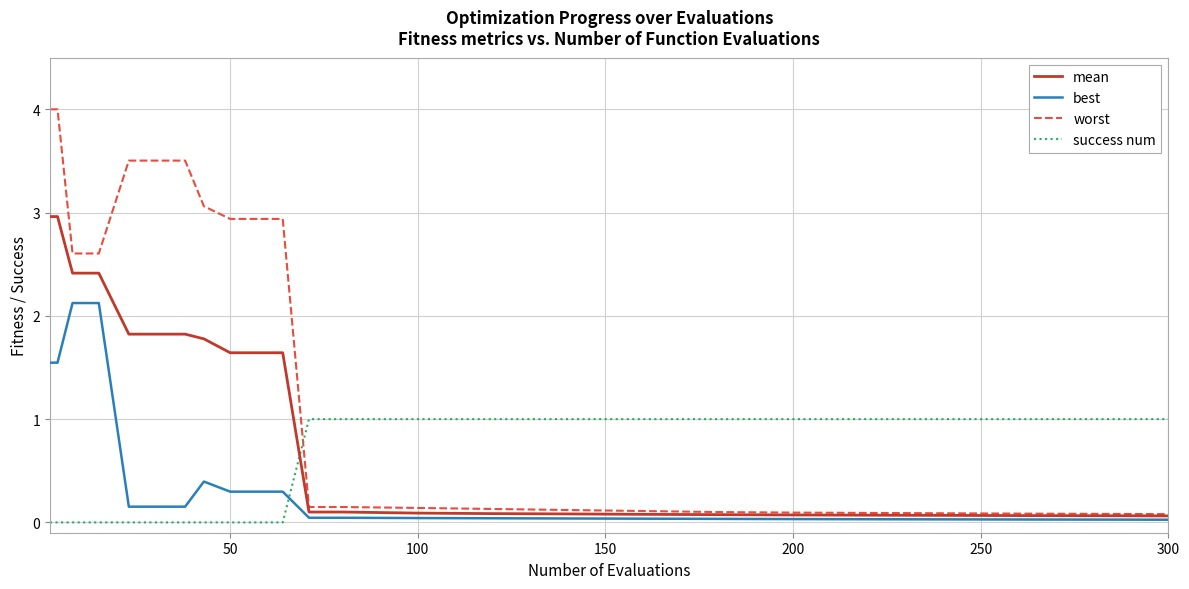

True or false: success num and best intersect in this chart.

True